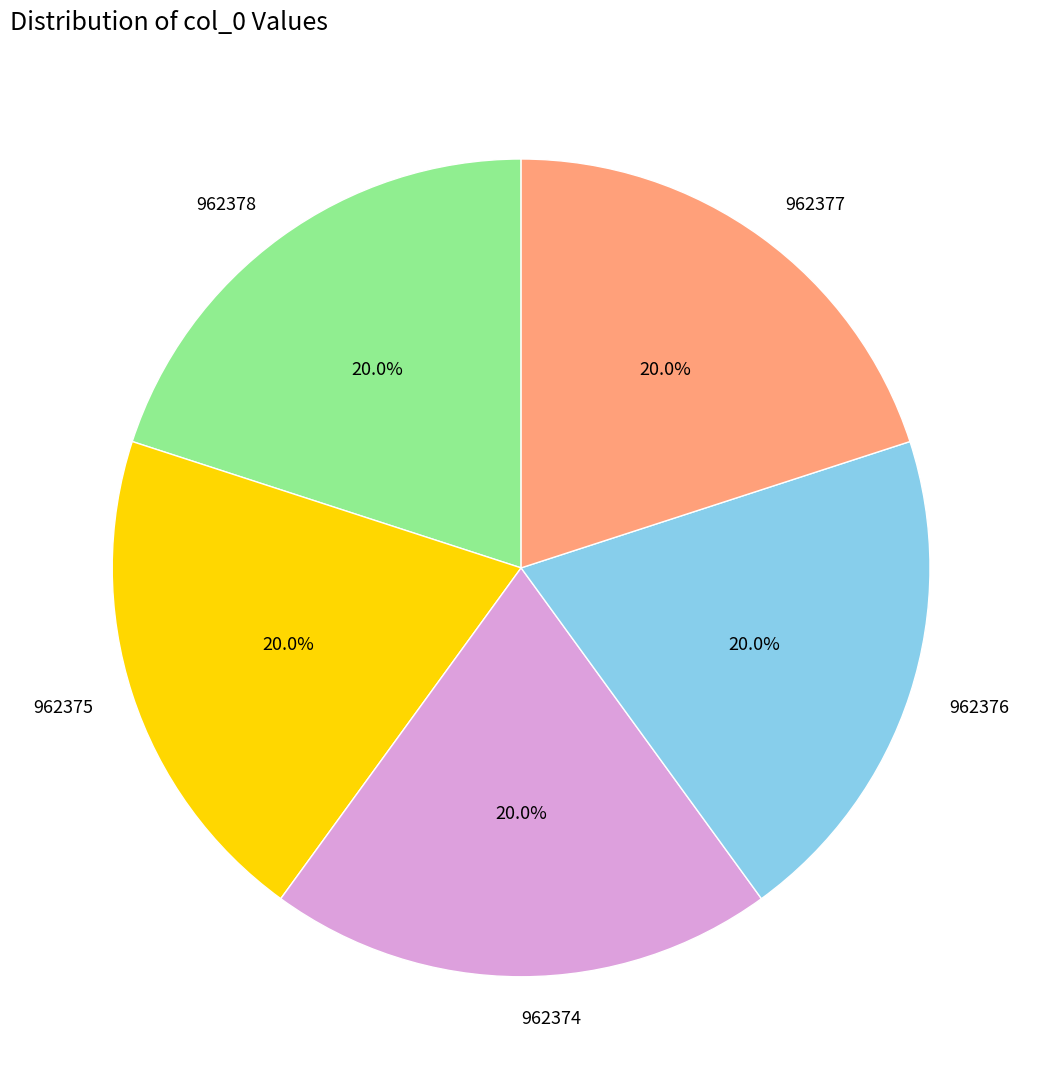

To the nearest percent, what is the average slice percentage?

20%